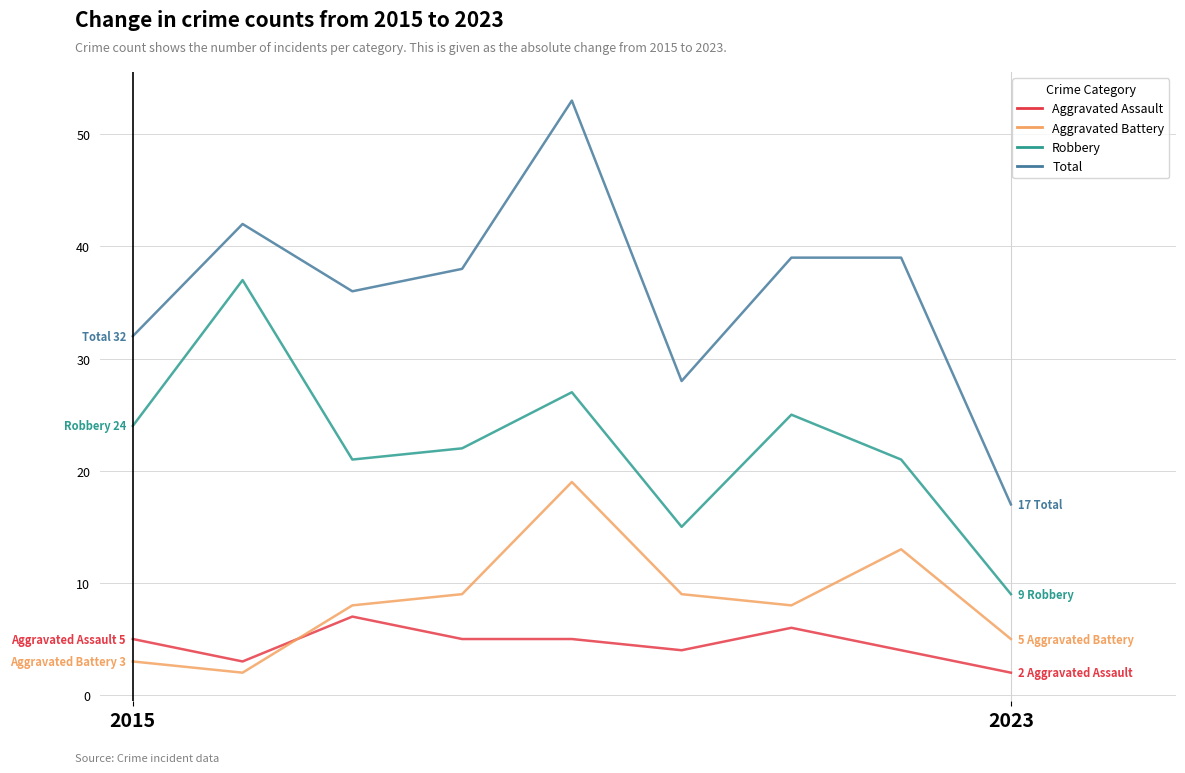

True or false: Aggravated Battery and Total cross at least once.

False